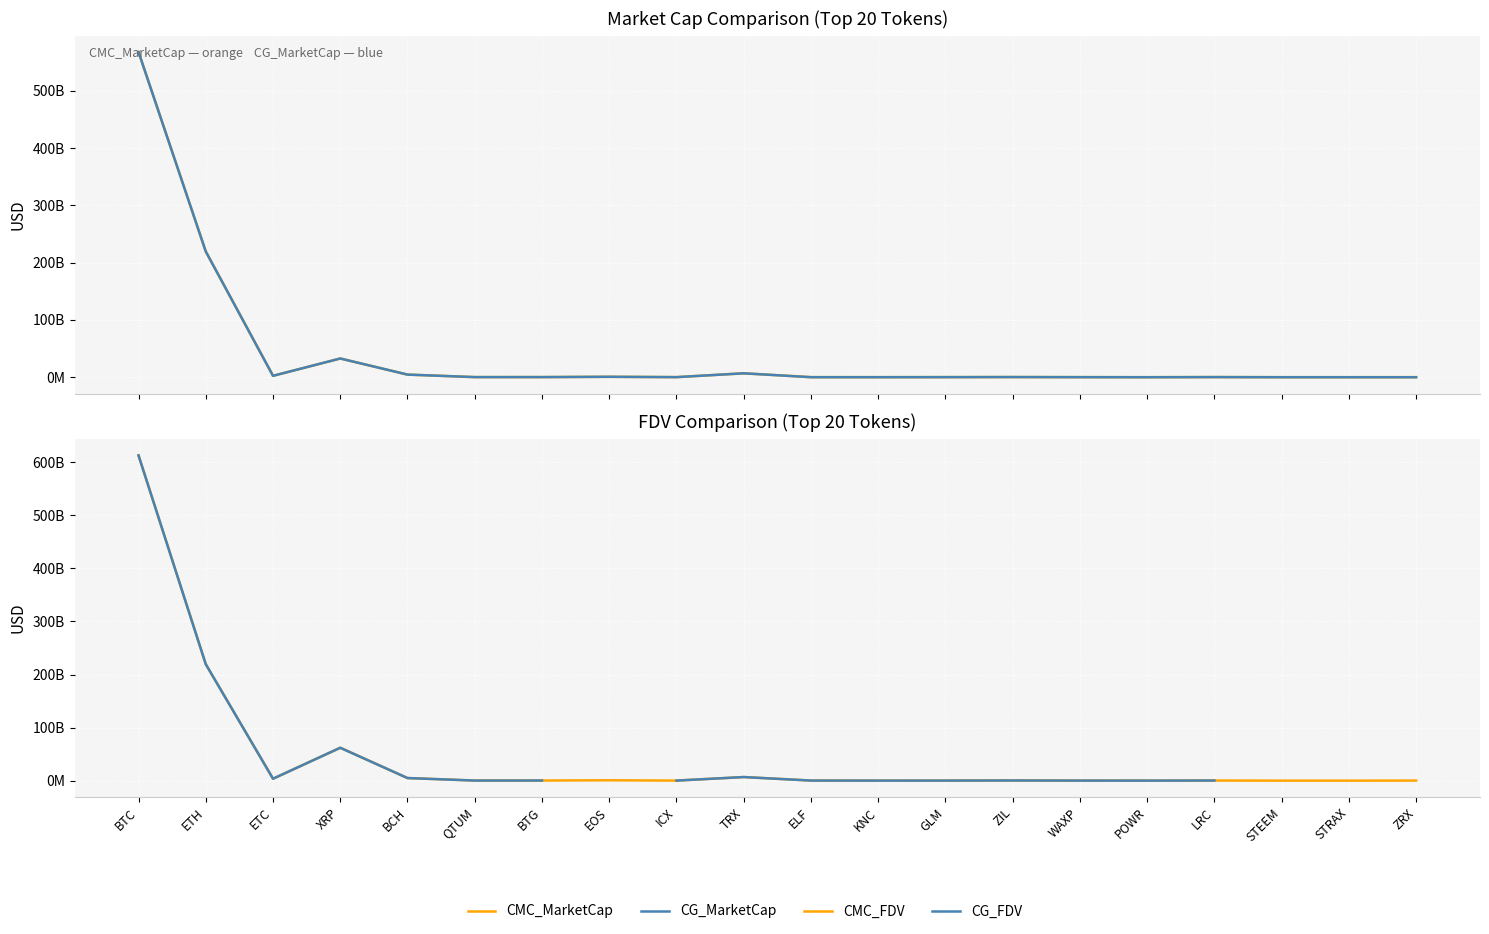

How many lines are shown in the chart?

4